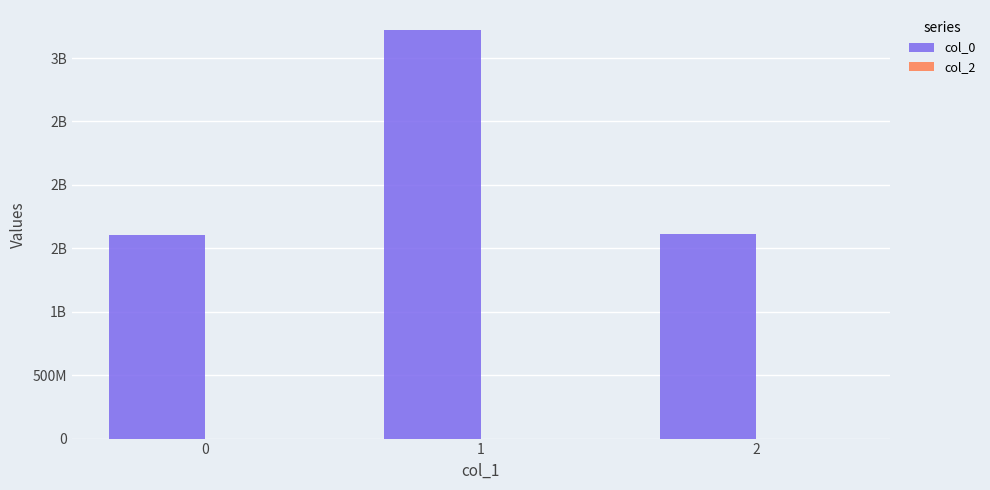

Does the chart contain any negative values?

No